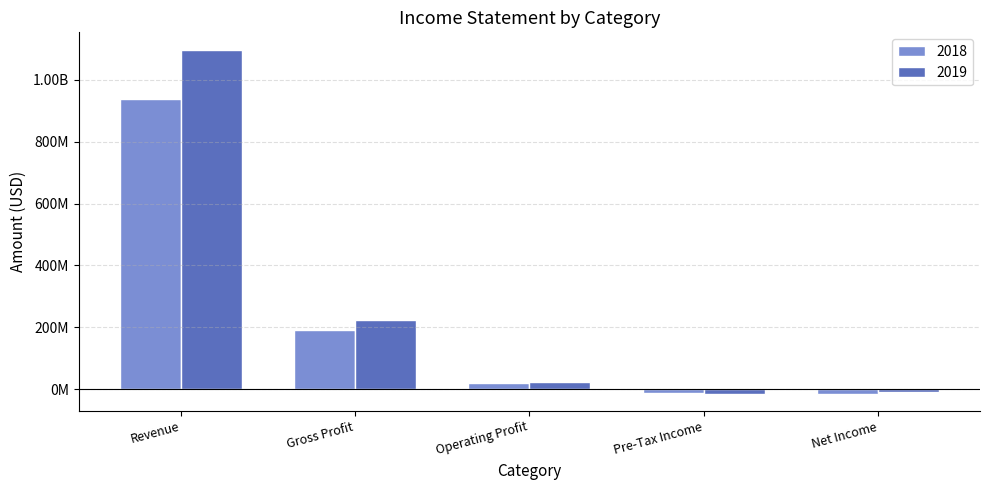

Reading right to left, what are all the values shown in this chart?

2018: Net Income=-13720000	Pre-Tax Income=-10707000	Operating Profit=21790000	Gross Profit=192695000	Revenue=937553000
2019: Net Income=-8394000	Pre-Tax Income=-13399000	Operating Profit=23707000	Gross Profit=224287000	Revenue=1097174000